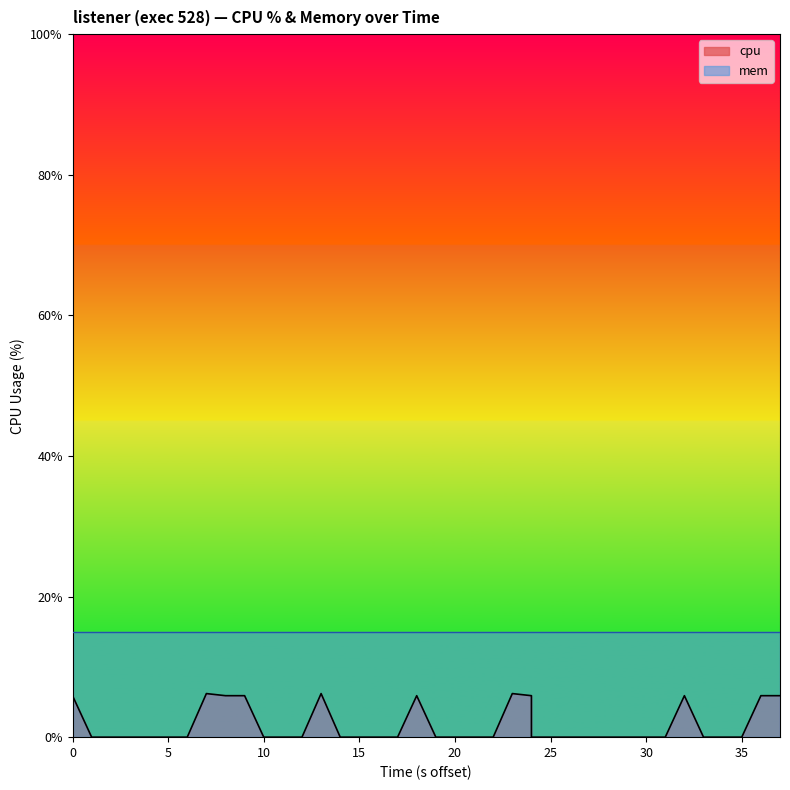

Count the values in the range 0 to 5.

29